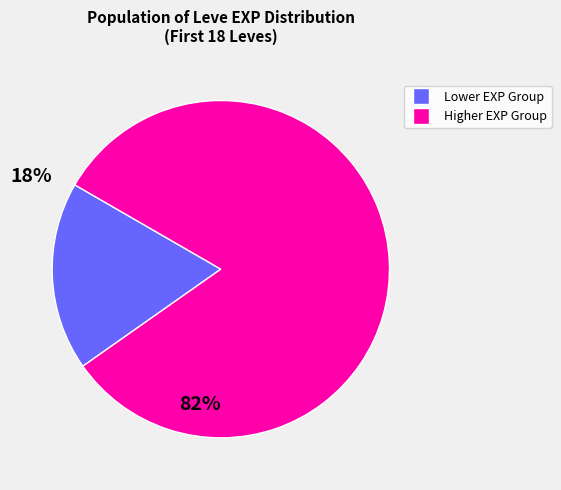

Is there any slice that represents more than half of the pie?

Yes